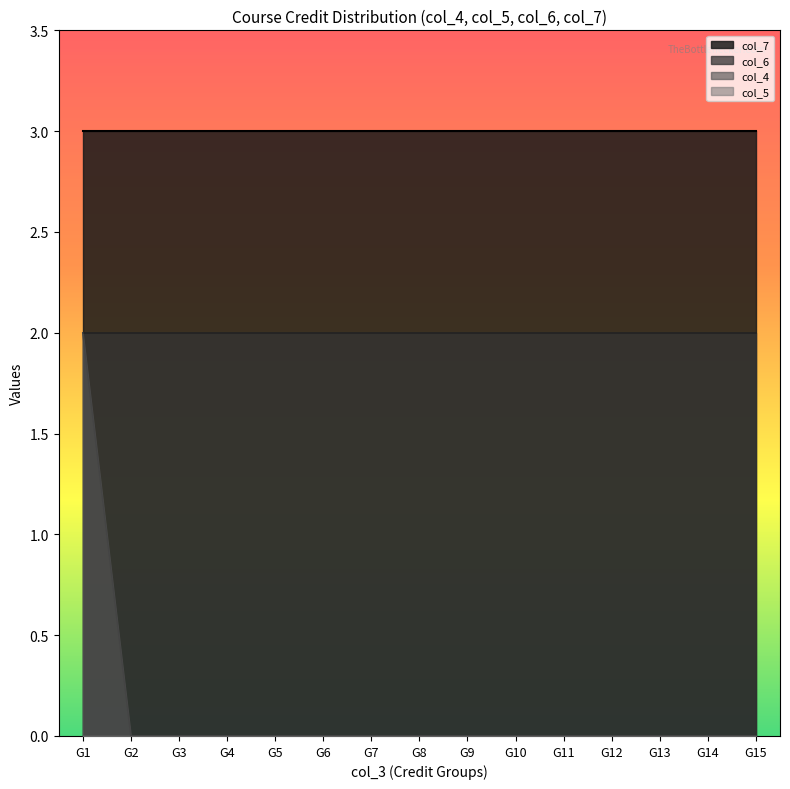

Which series has the largest range (max minus min)?

col_4